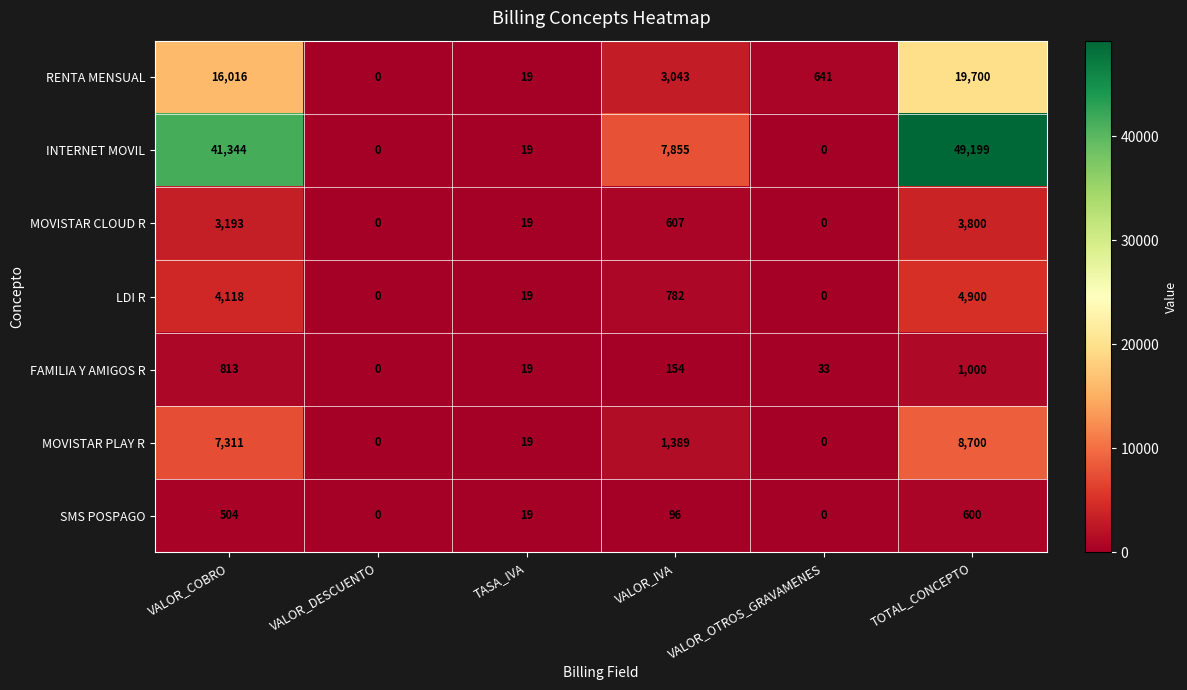

Where is RENTA MENSUAL nearest to the value 9850?

VALOR_COBRO